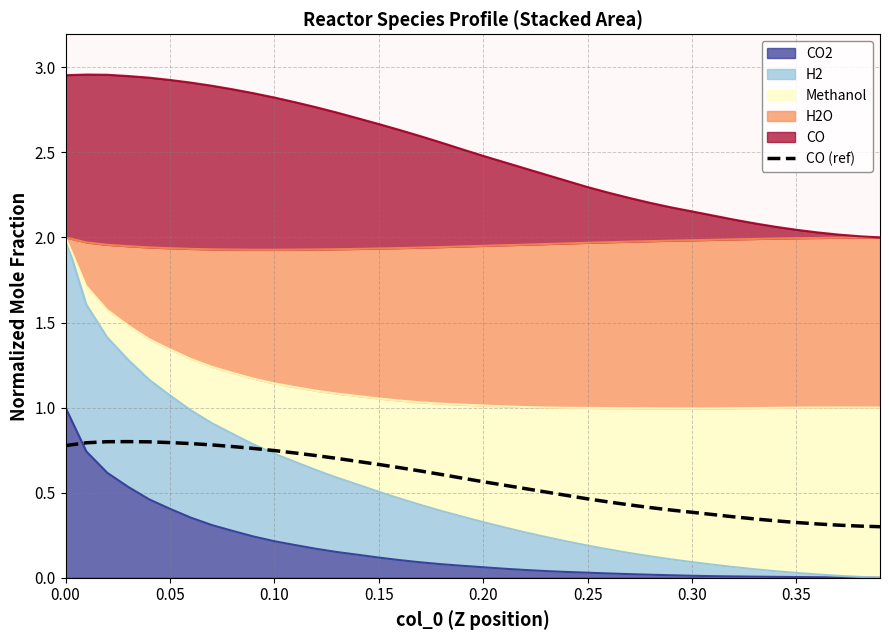

The chart shows a value of 0.1 at 0.35. True or false?

False